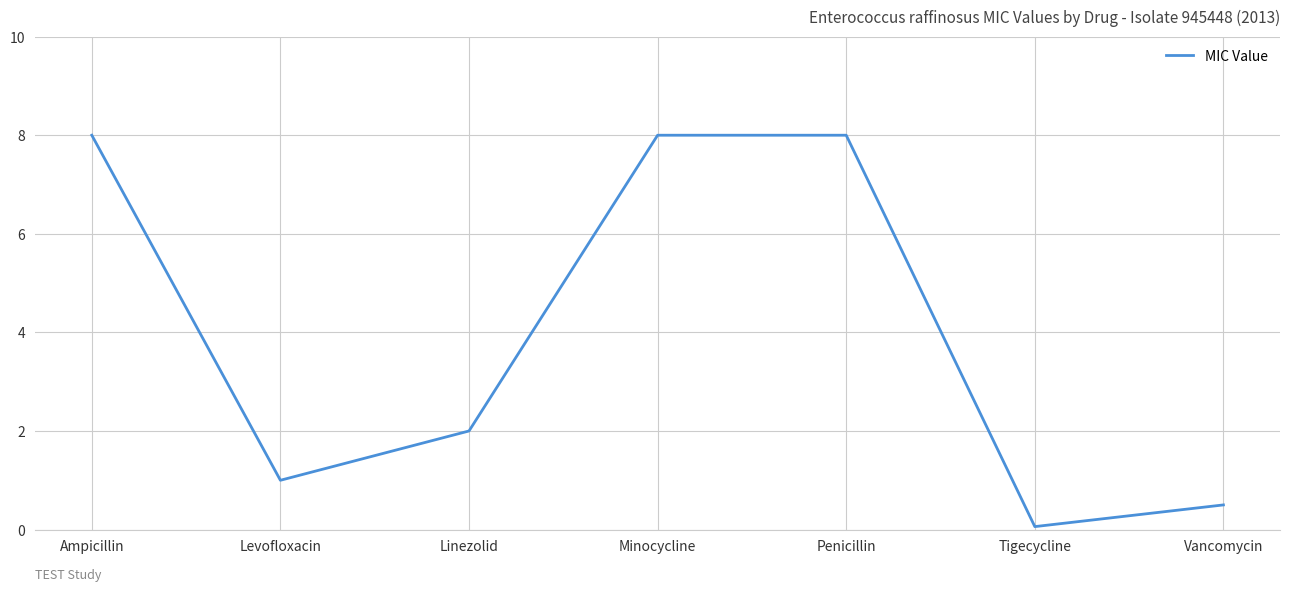

Is this an area chart (filled region under the line)?

No